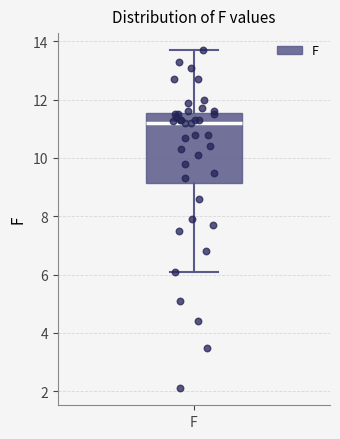

Where does the upper whisker of the box for F end on the y-axis? The values are not printed on the chart, so give them approximately, as read against the axis.

13.8